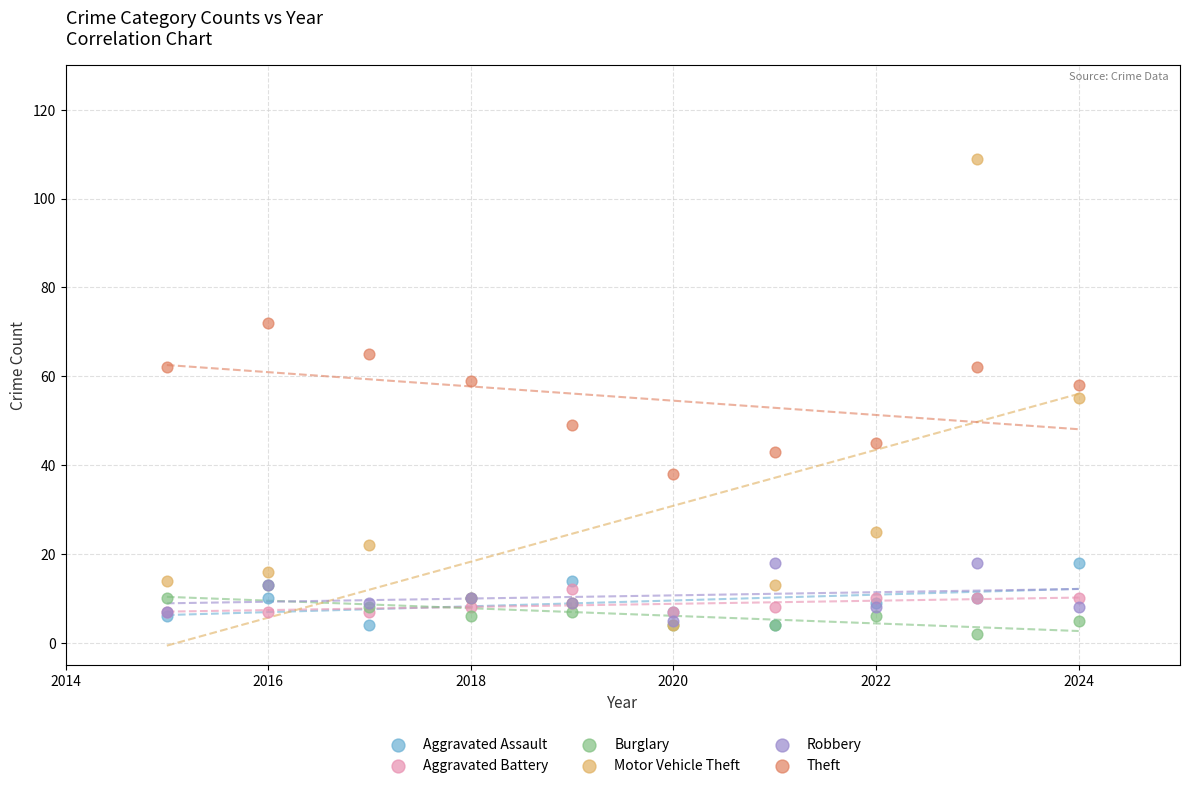

What are all the series names shown in the legend?

Aggravated Assault, Aggravated Battery, Burglary, Motor Vehicle Theft, Robbery, Theft